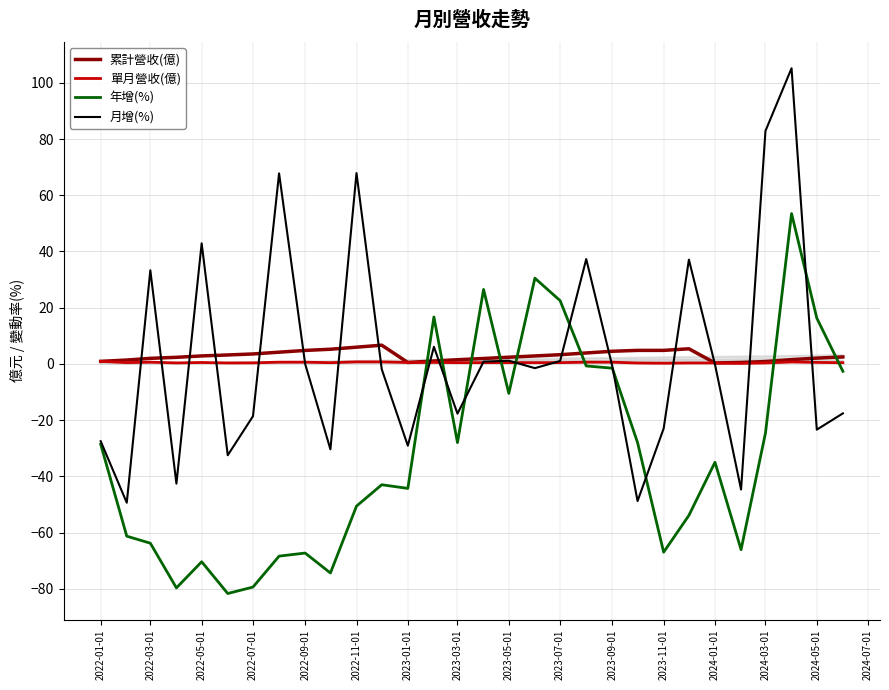

What is the difference between the second highest and second lowest values in the 累計營收(億) series?

5.4